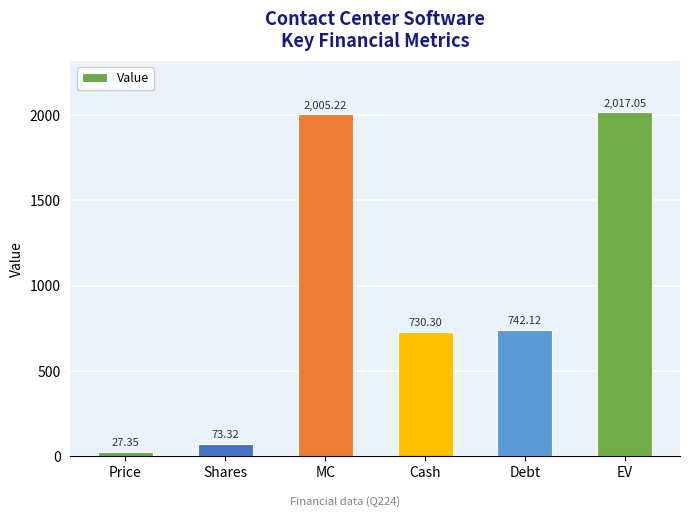

List the labels in order of value, largest first.

EV, MC, Debt, Cash, Shares, Price